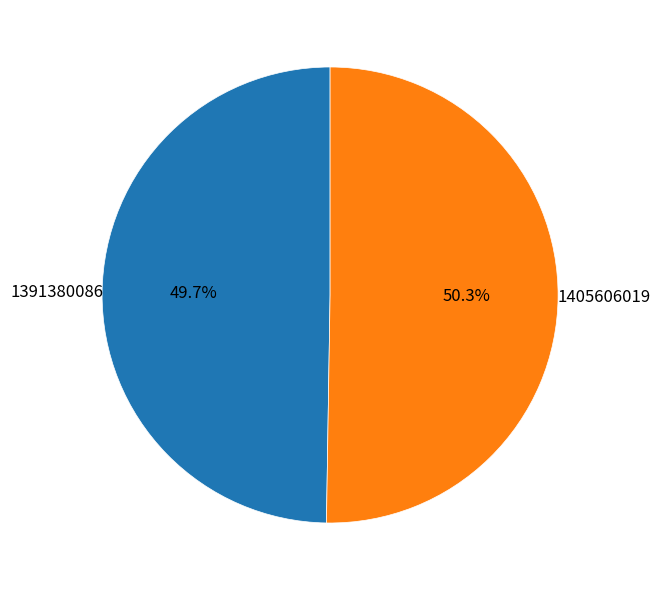

Which slice is the largest?

1405606019